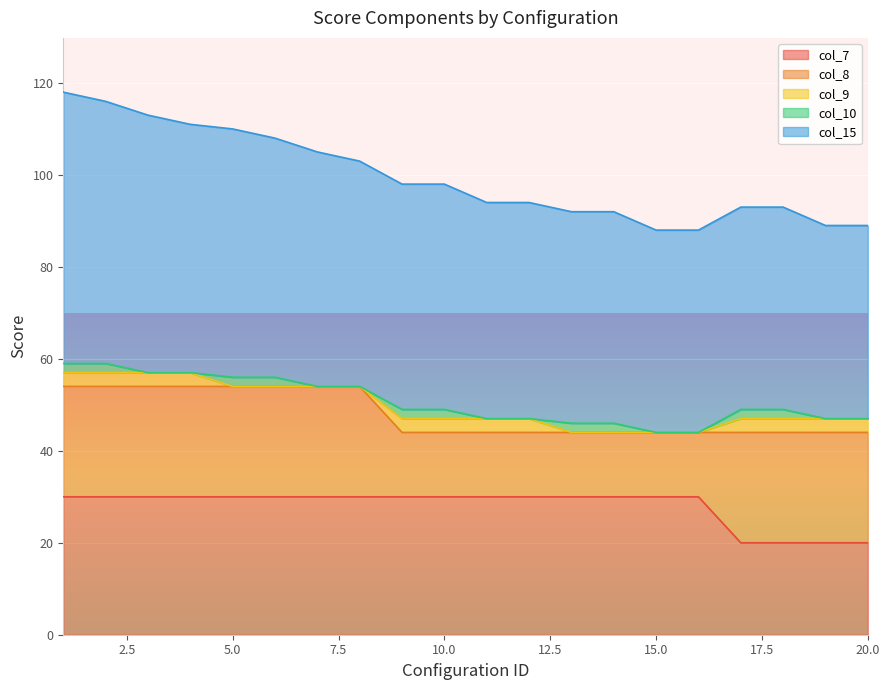

How many positive values does the col_10 series have?

10